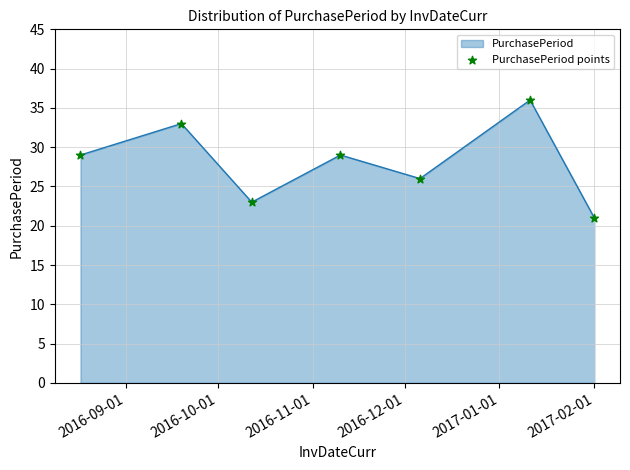

How many interior local valleys (lower than both neighbors) does the data have?

2